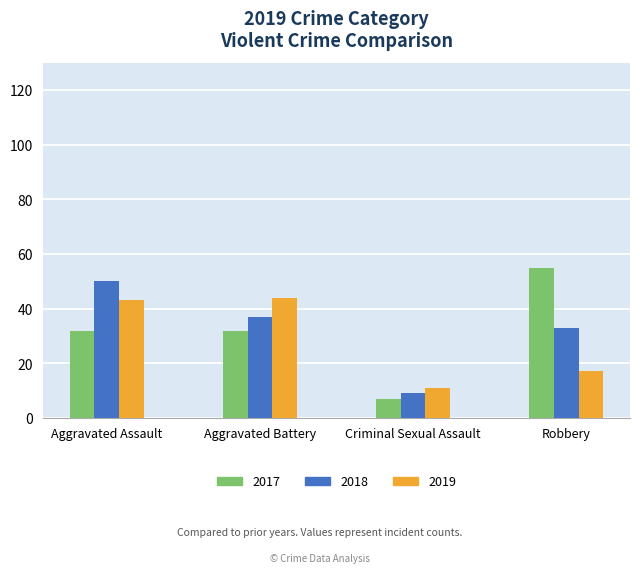

At how many categories does at least one series exceed 35?

3